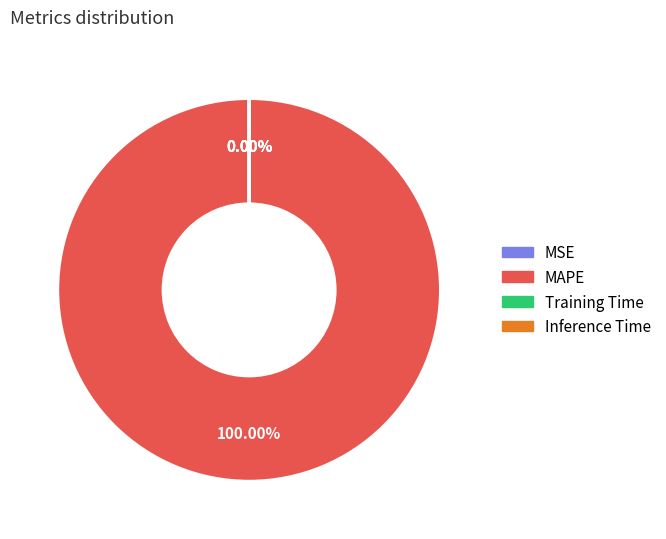

To the nearest percent, what is the difference between the largest and smallest slice percentages?

100%